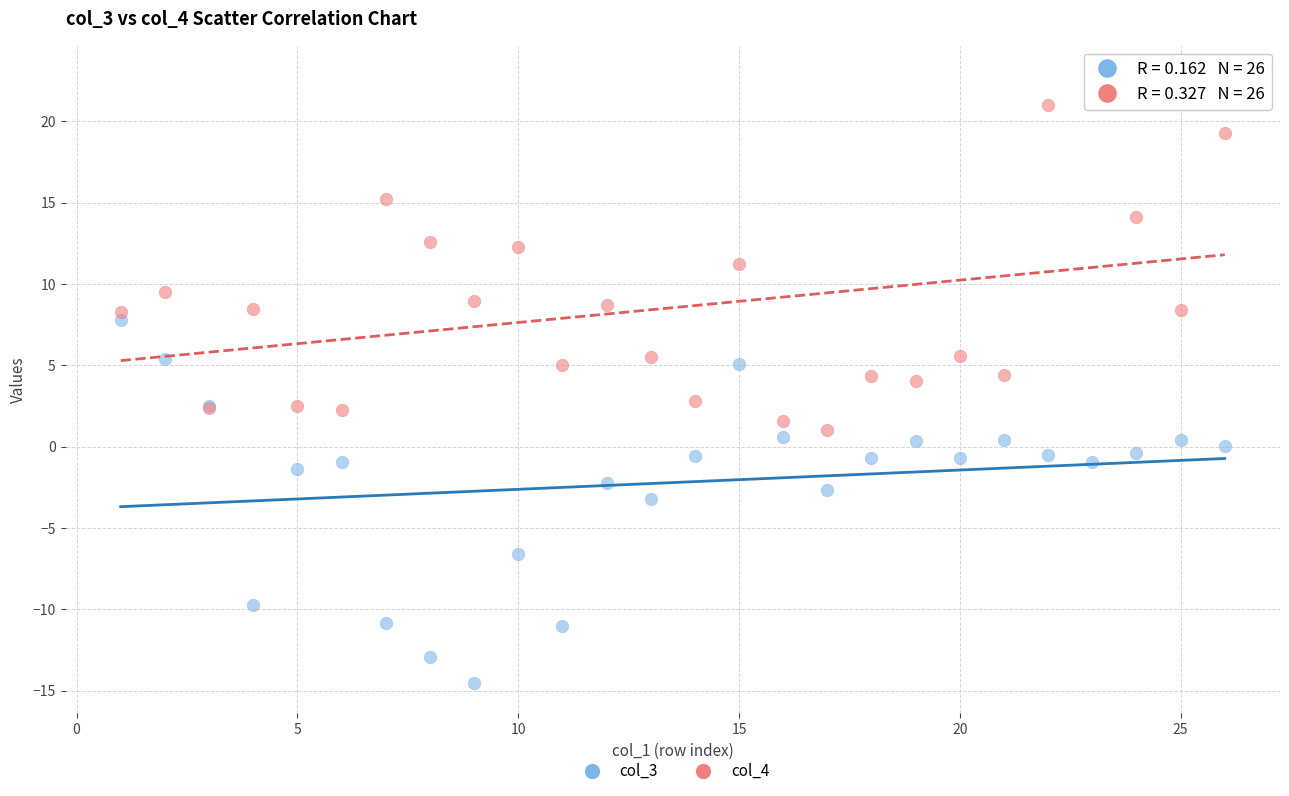

Which series contains the lowest Y value?

col_3